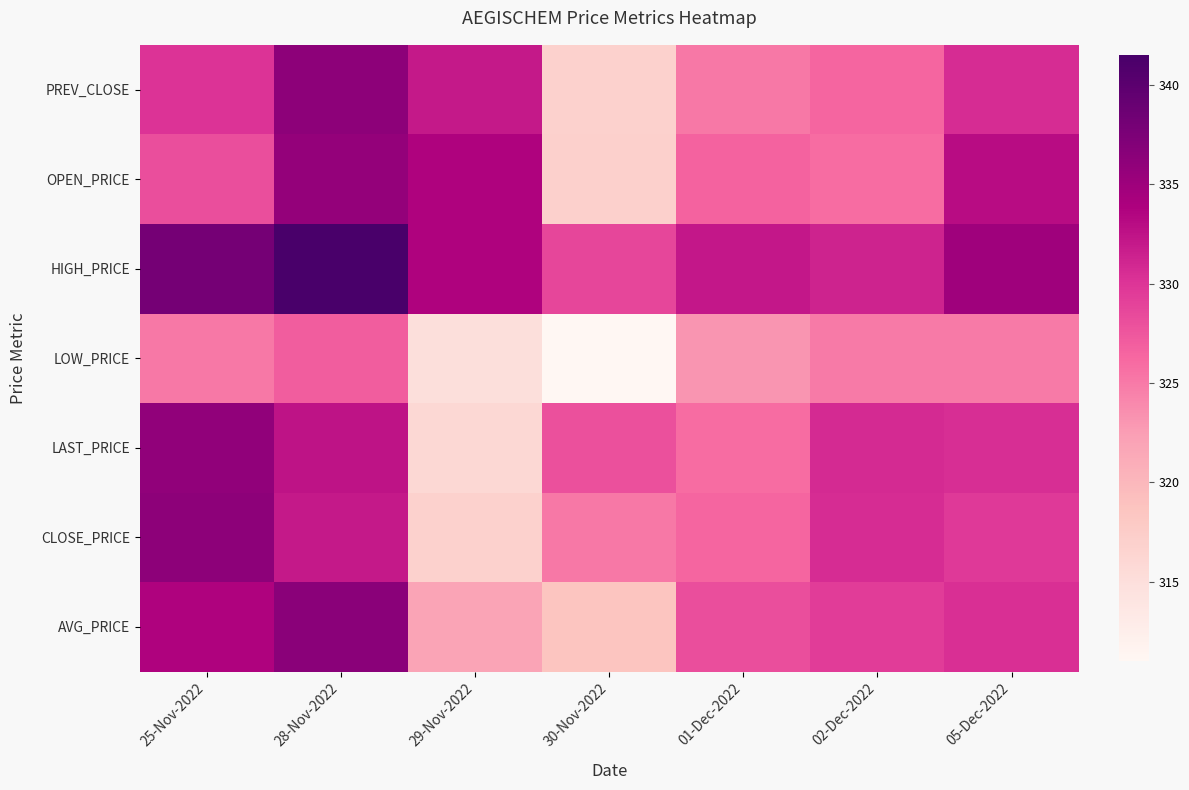

At which category does the chart reach its minimum across all series?

30-Nov-2022